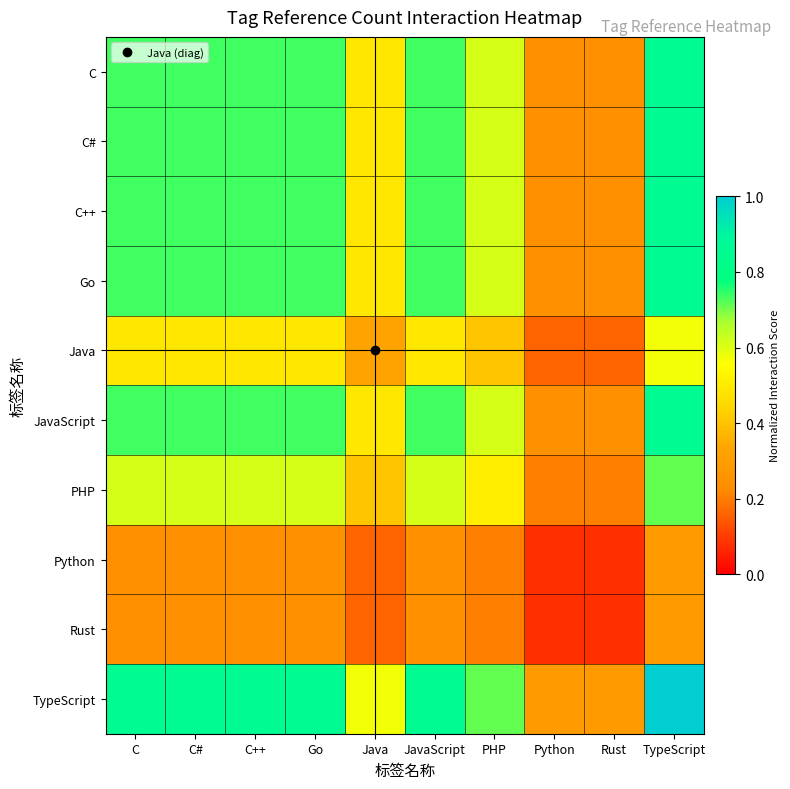

What is the total value across all series at Rust?

2.0